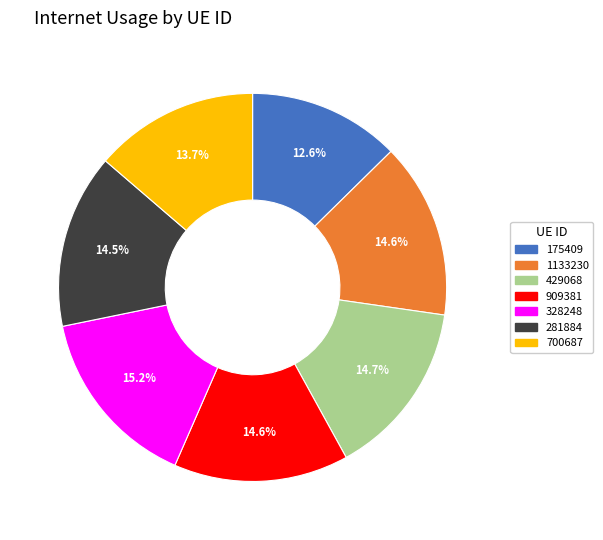

Approximately how many times larger is the value at 1133230 compared to 909381?

1.0